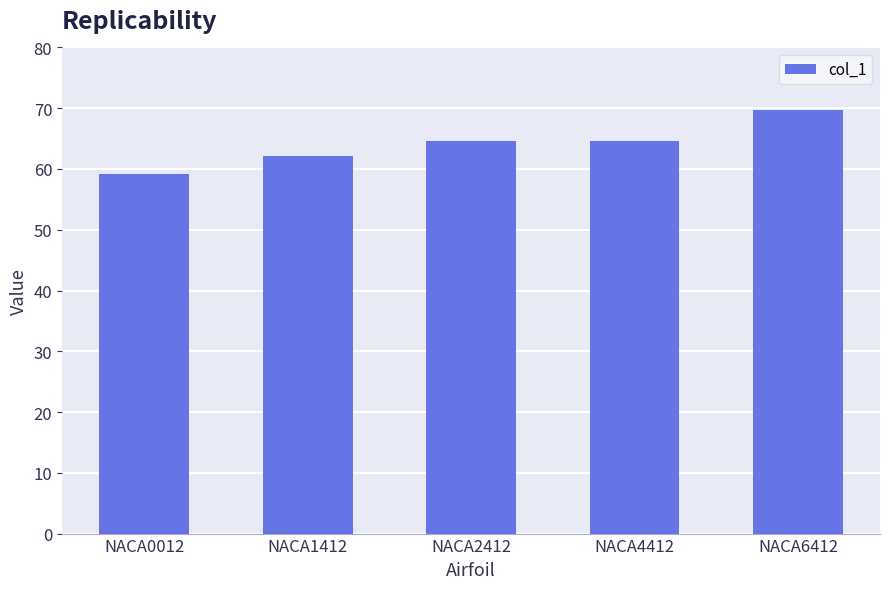

Does the chart contain any negative values?

No